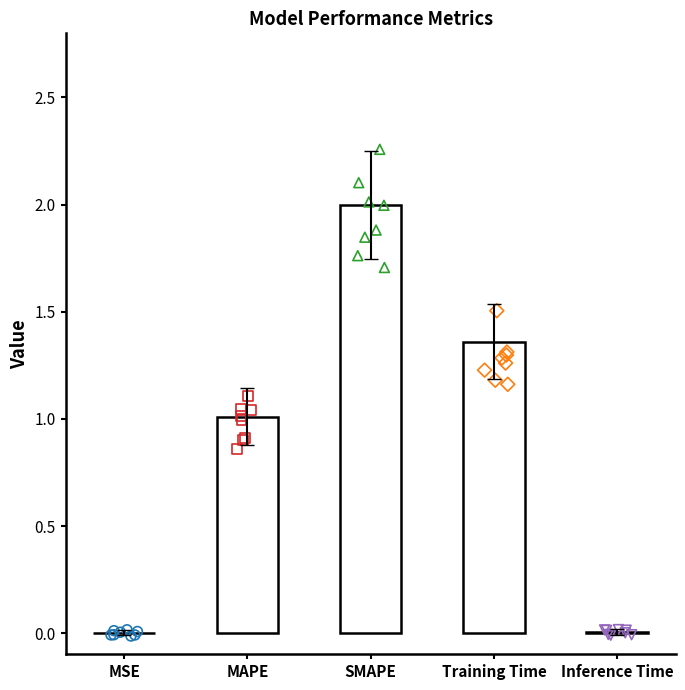

Between Inference Time and MAPE, which is larger?

MAPE